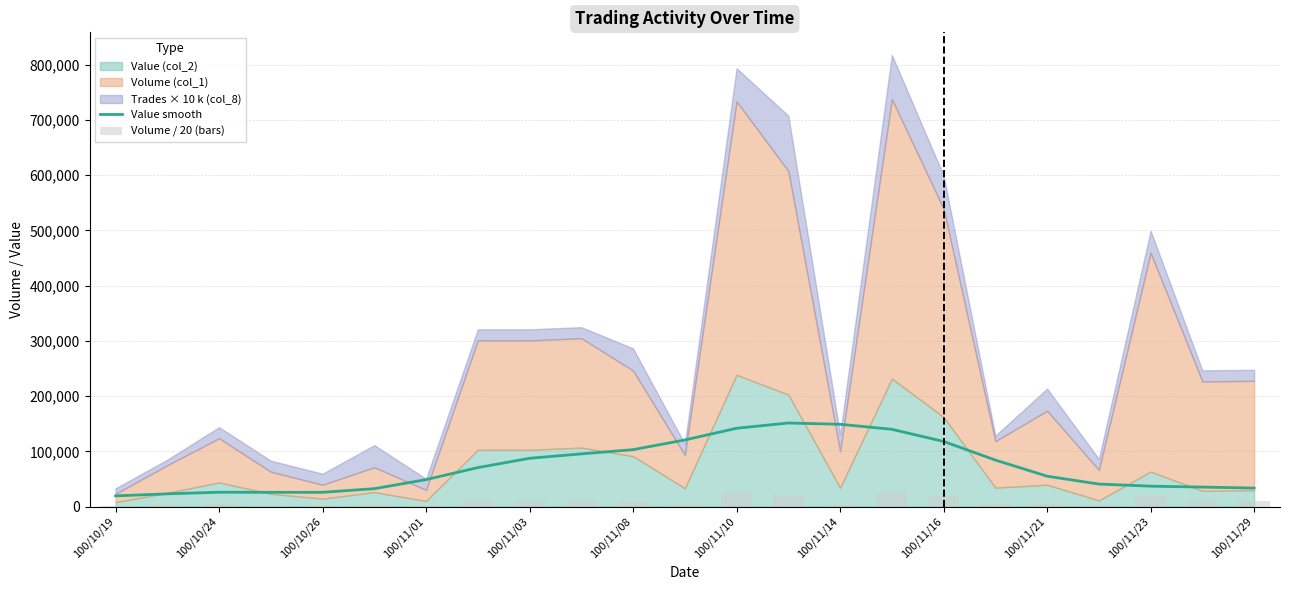

What is the minimum value for Value smooth?

19469.9